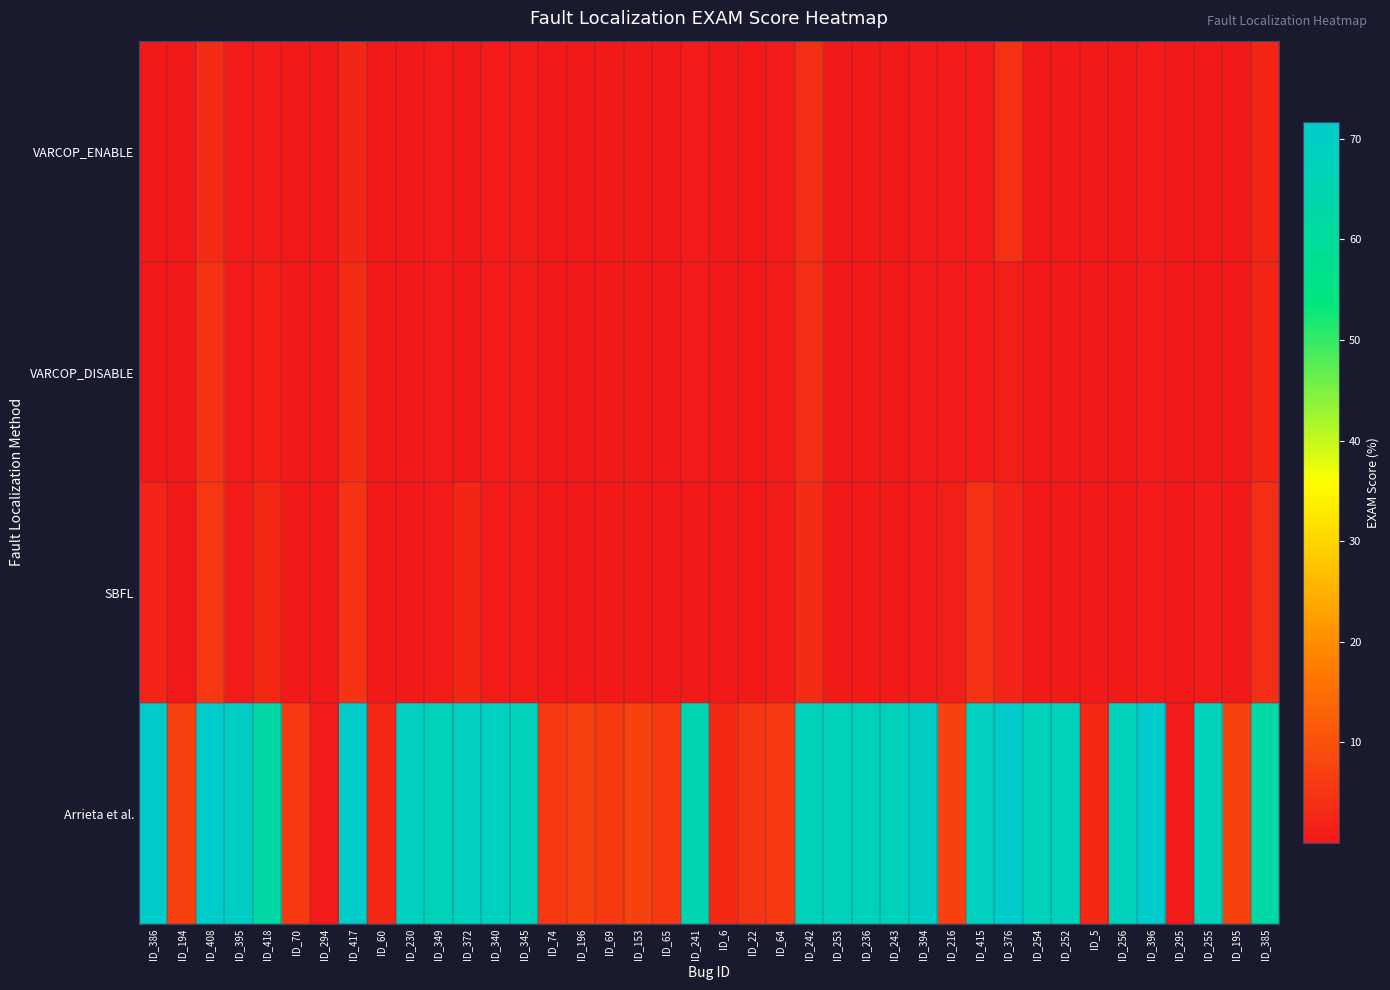

Reading left to right, extract all data points from this chart.

VARCOP_ENABLE: ID_386=0.3	ID_194=0.2	ID_408=3.1	ID_395=0.3	ID_418=0.6	ID_70=0.1	ID_294=0.2	ID_417=2.3	ID_60=0.1	ID_230=0.2	ID_349=0.6	ID_372=0.2	ID_340=0.3	ID_345=0.8	ID_74=0.2	ID_196=0.1	ID_69=0.1	ID_153=0.0	ID_65=0.1	ID_241=0.6	ID_6=0.1	ID_22=0.1	ID_64=0.6	ID_242=3.7	ID_253=0.2	ID_236=0.1	ID_243=0.2	ID_394=0.3	ID_216=0.5	ID_415=0.3	ID_376=4.4	ID_254=0.3	ID_252=0.2	ID_5=0.1	ID_256=0.3	ID_396=0.3	ID_295=0.0	ID_255=0.3	ID_195=0.1	ID_385=2.5
VARCOP_DISABLE: ID_386=0.3	ID_194=0.3	ID_408=4.7	ID_395=0.3	ID_418=1.2	ID_70=0.1	ID_294=0.2	ID_417=3.5	ID_60=0.1	ID_230=0.2	ID_349=0.6	ID_372=0.3	ID_340=0.3	ID_345=0.8	ID_74=0.2	ID_196=0.2	ID_69=0.2	ID_153=0.0	ID_65=0.1	ID_241=0.6	ID_6=0.1	ID_22=0.2	ID_64=0.8	ID_242=3.7	ID_253=0.2	ID_236=0.1	ID_243=0.2	ID_394=0.3	ID_216=0.6	ID_415=0.6	ID_376=1.4	ID_254=0.3	ID_252=0.2	ID_5=0.1	ID_256=0.3	ID_396=0.3	ID_295=0.0	ID_255=0.3	ID_195=0.2	ID_385=2.5
SBFL: ID_386=1.9	ID_194=0.3	ID_408=5.6	ID_395=0.5	ID_418=2.8	ID_70=0.1	ID_294=0.2	ID_417=4.7	ID_60=0.1	ID_230=0.2	ID_349=0.6	ID_372=2.5	ID_340=0.3	ID_345=0.8	ID_74=0.2	ID_196=0.2	ID_69=0.2	ID_153=0.0	ID_65=0.1	ID_241=0.3	ID_6=0.1	ID_22=0.2	ID_64=0.8	ID_242=3.4	ID_253=0.2	ID_236=0.1	ID_243=0.3	ID_394=0.5	ID_216=1.2	ID_415=4.5	ID_376=1.8	ID_254=0.3	ID_252=0.3	ID_5=0.1	ID_256=0.3	ID_396=0.3	ID_295=0.0	ID_255=0.3	ID_195=0.2	ID_385=3.7
Arrieta et al.: ID_386=70.9	ID_194=7.2	ID_408=70.9	ID_395=70.0	ID_418=62.5	ID_70=5.7	ID_294=0.4	ID_417=70.9	ID_60=2.9	ID_230=68.2	ID_349=67.2	ID_372=68.1	ID_340=68.8	ID_345=67.2	ID_74=5.7	ID_196=7.2	ID_69=5.7	ID_153=7.2	ID_65=5.7	ID_241=64.7	ID_6=2.9	ID_22=4.9	ID_64=5.7	ID_242=67.3	ID_253=67.3	ID_236=67.3	ID_243=67.3	ID_394=70.0	ID_216=7.2	ID_415=68.1	ID_376=71.6	ID_254=67.3	ID_252=67.3	ID_5=2.9	ID_256=67.3	ID_396=71.7	ID_295=0.4	ID_255=67.3	ID_195=7.2	ID_385=62.5